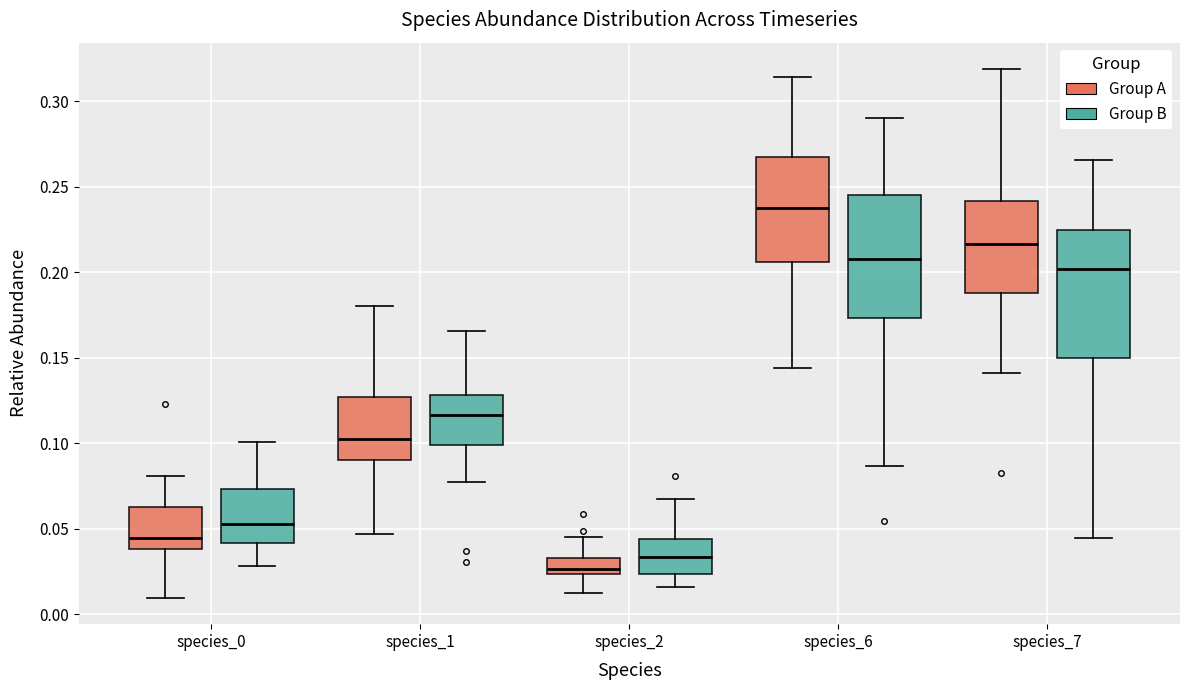

Which box has the lowest median line?

species_2 (Group A)